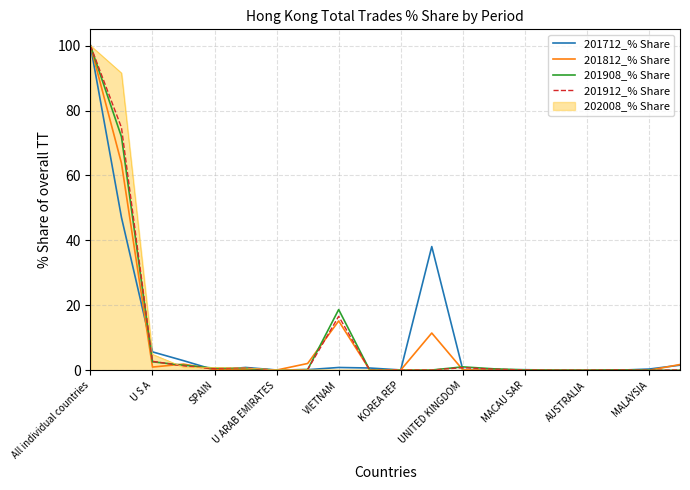

What is the difference between the maximum and minimum values in the 201908_% Share series?

100.0